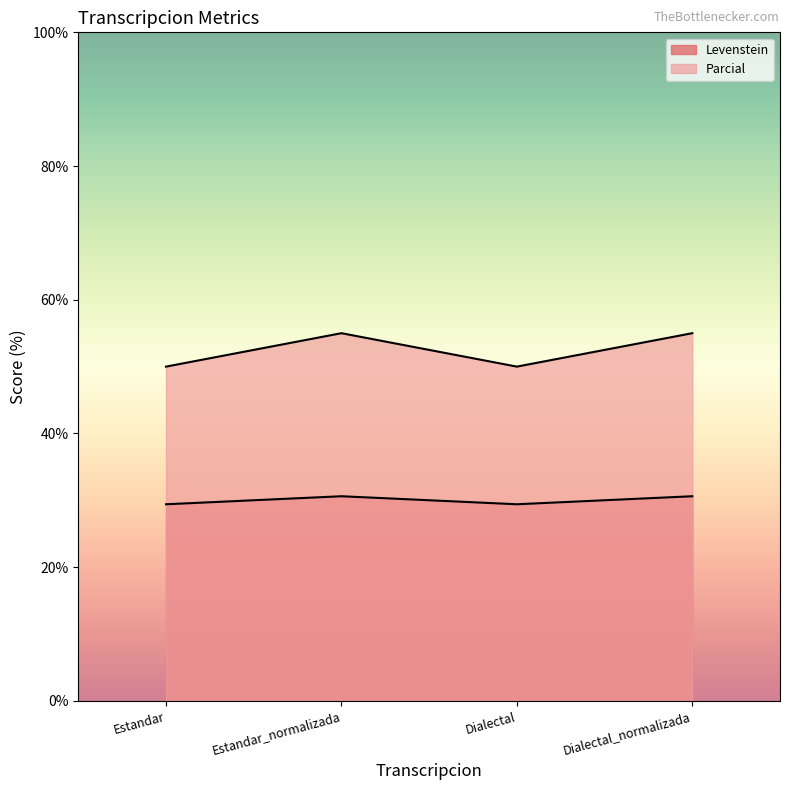

What is the difference between the highest and lowest values at Dialectal_normalizada?

24.4